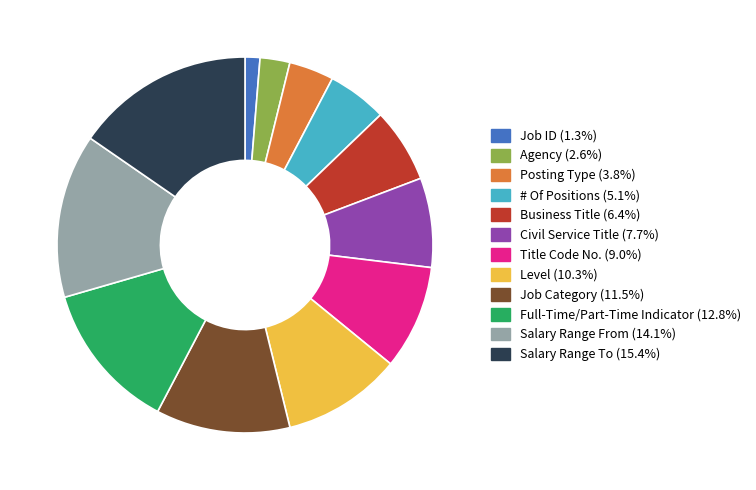

Between # Of Positions and Agency, which is larger?

# Of Positions